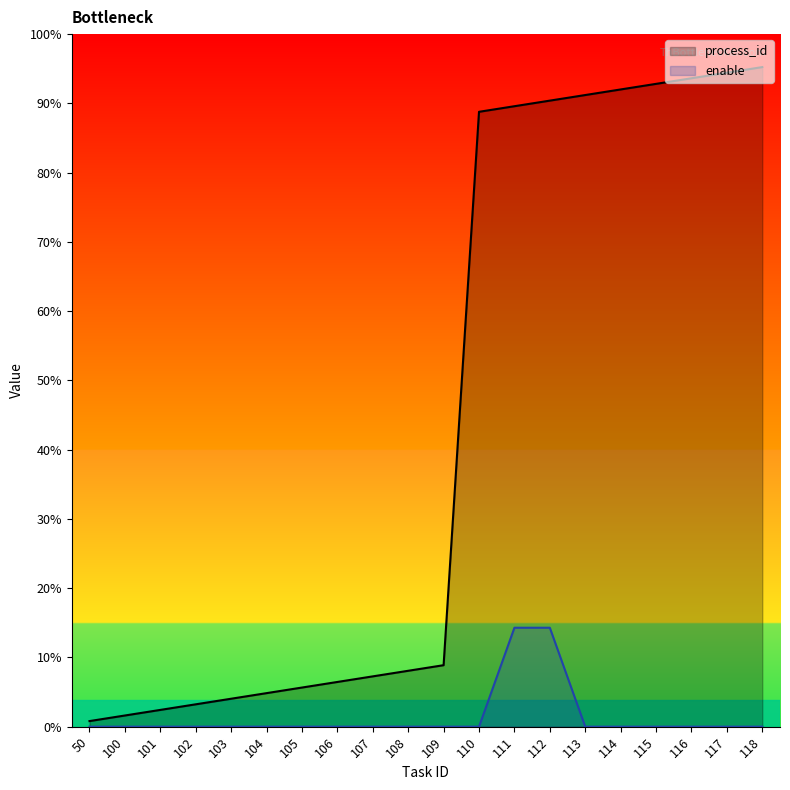

True or false: enable has more than 0 points higher than both neighbors.

False